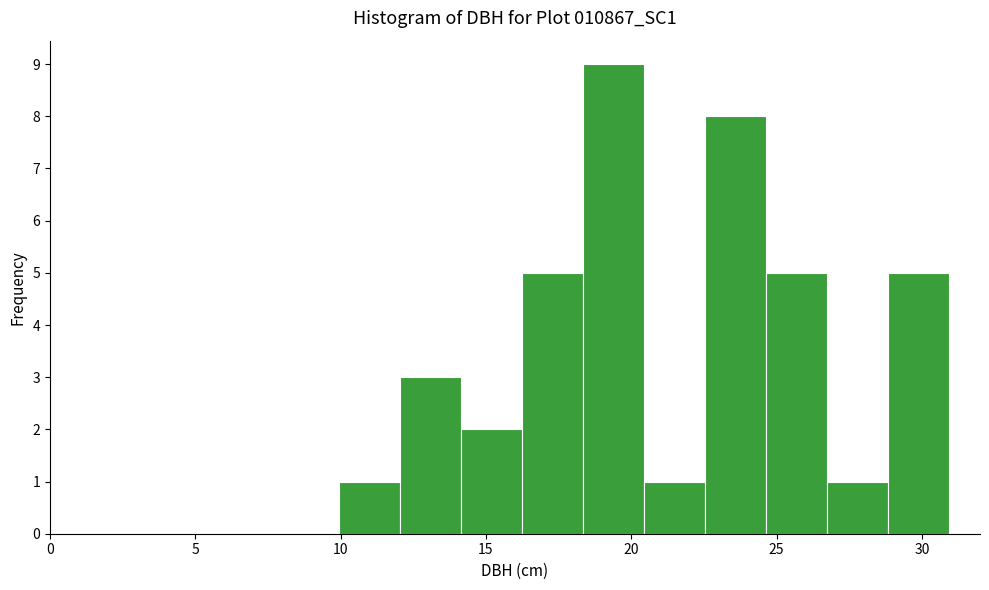

How tall is the bar that spans 20.45 to 22.55 on the x-axis? Neither the bar edges nor the heights are printed on the chart, so give them approximately, as read against the axes.

1